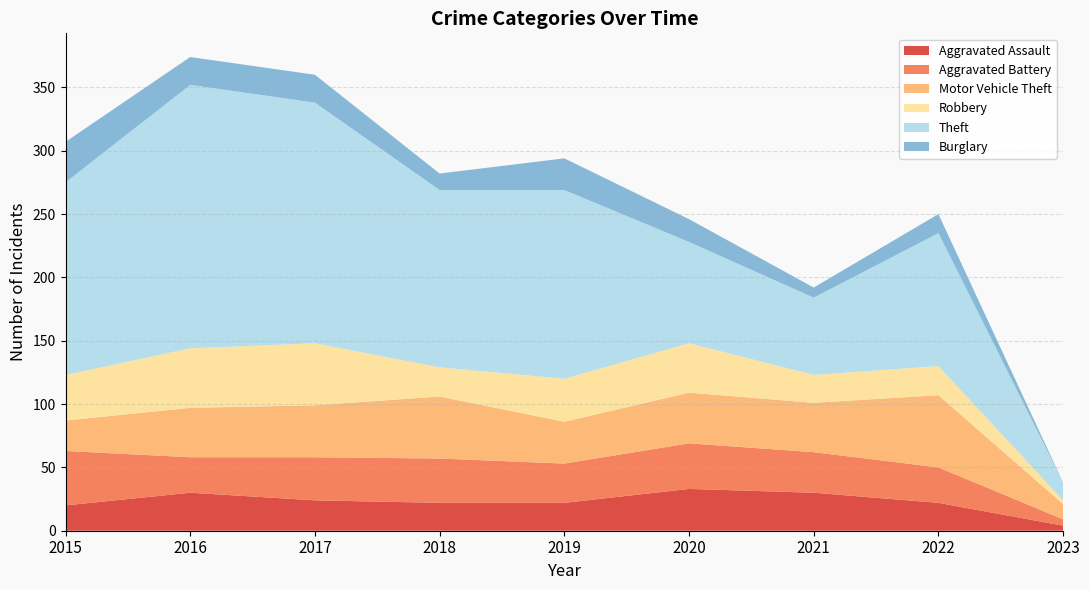

Reading left to right, what are all the values shown in this chart?

Aggravated Assault: 20	30	24	22	22	33	30	22	4
Aggravated Battery: 43	28	34	35	31	36	32	28	5
Motor Vehicle Theft: 24	39	41	49	33	40	39	57	12
Robbery: 36	47	49	23	34	39	22	23	3
Theft: 152	208	190	140	149	80	61	105	14
Burglary: 32	22	22	13	25	18	8	15	0